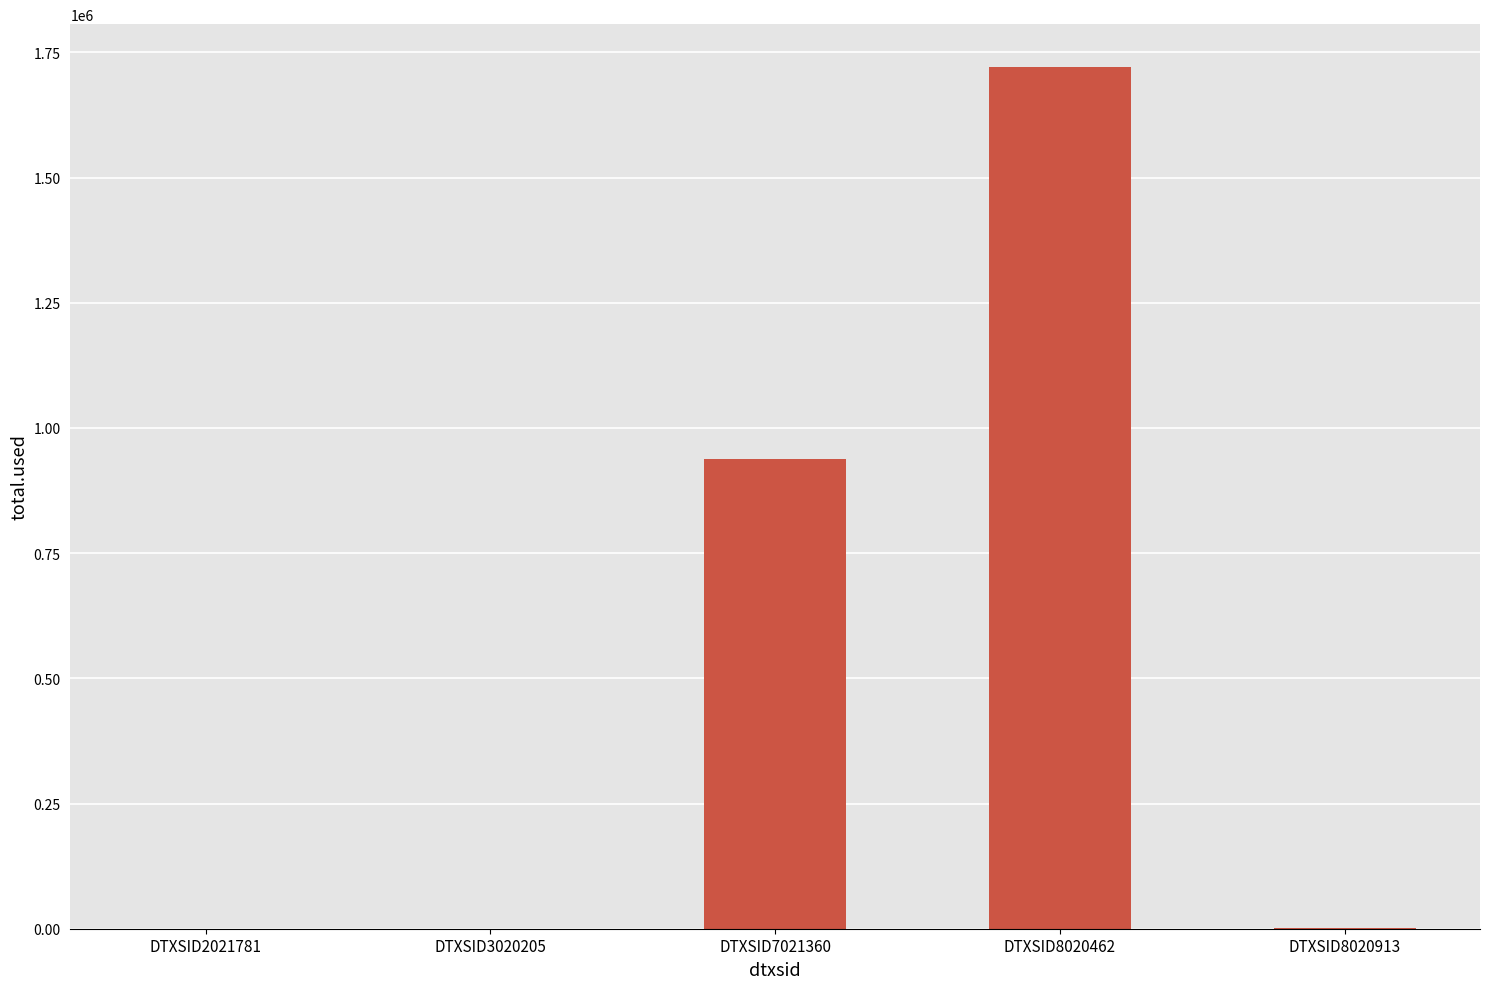

At which label does the data first exceed 1720?

DTXSID7021360